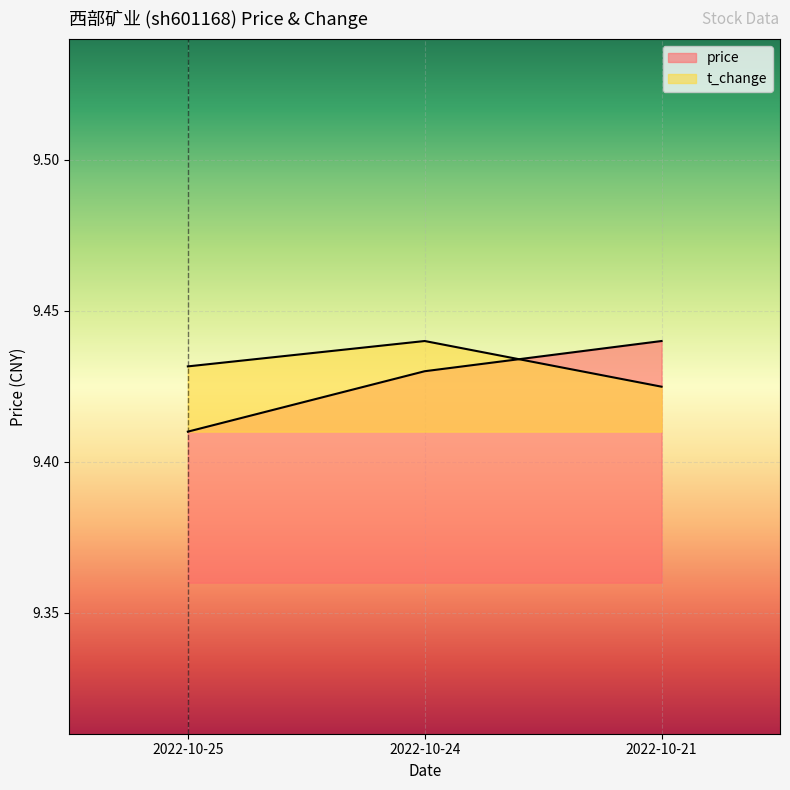

Which category has the highest value in the price series?

2022-10-21